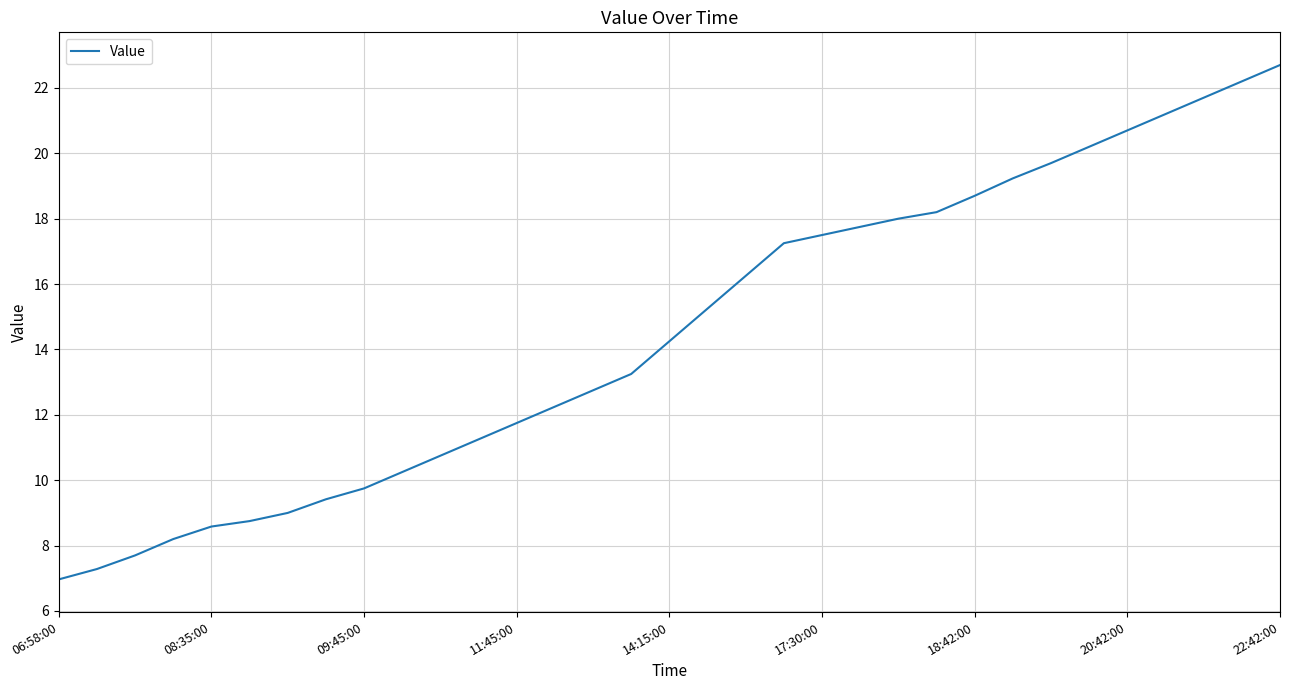

How many lines are shown in the chart?

1